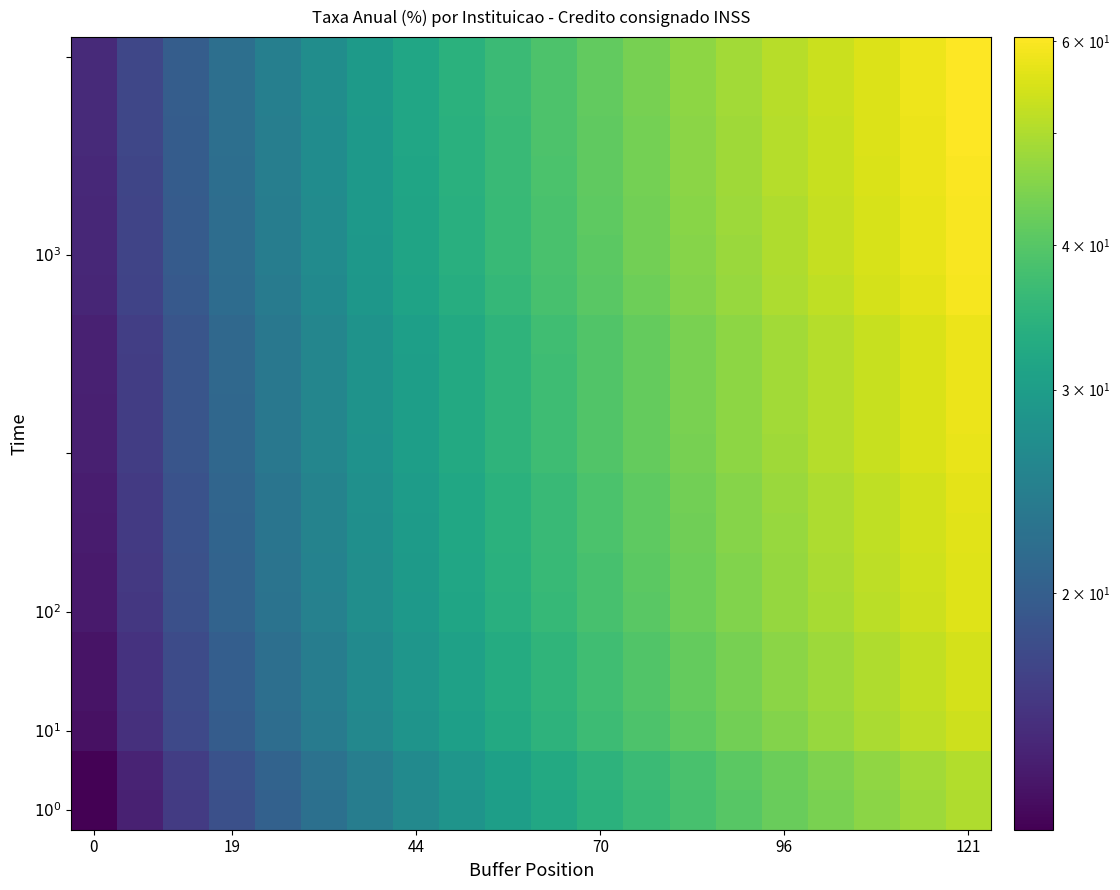

What is the minimum value shown in the chart?

12.5